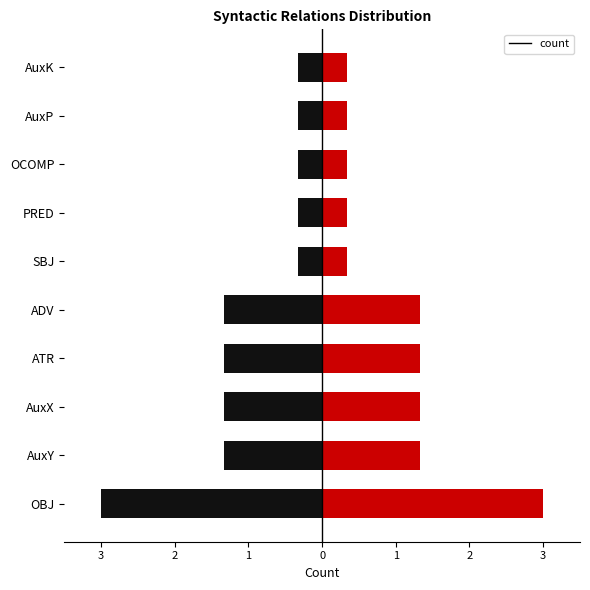

What is the change in value from AuxX to AuxP?

-1